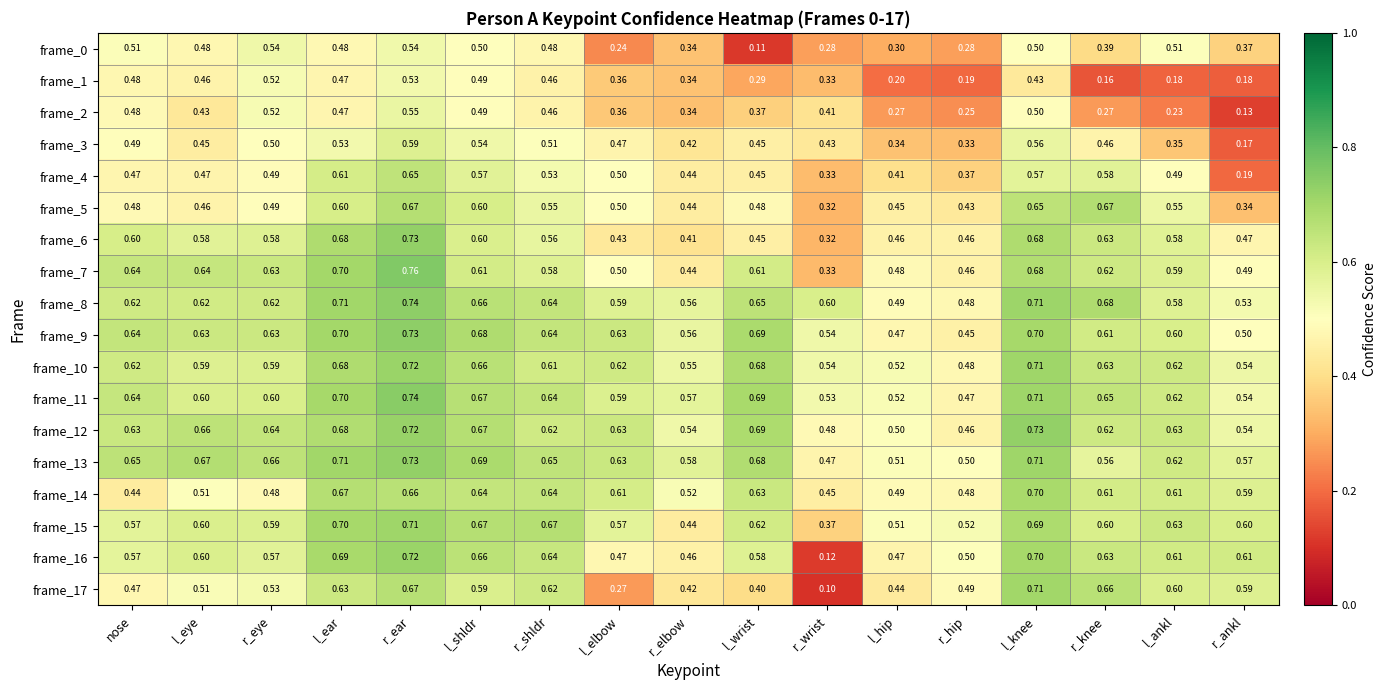

What is the spread (max minus min) of values at r_hip?

0.3